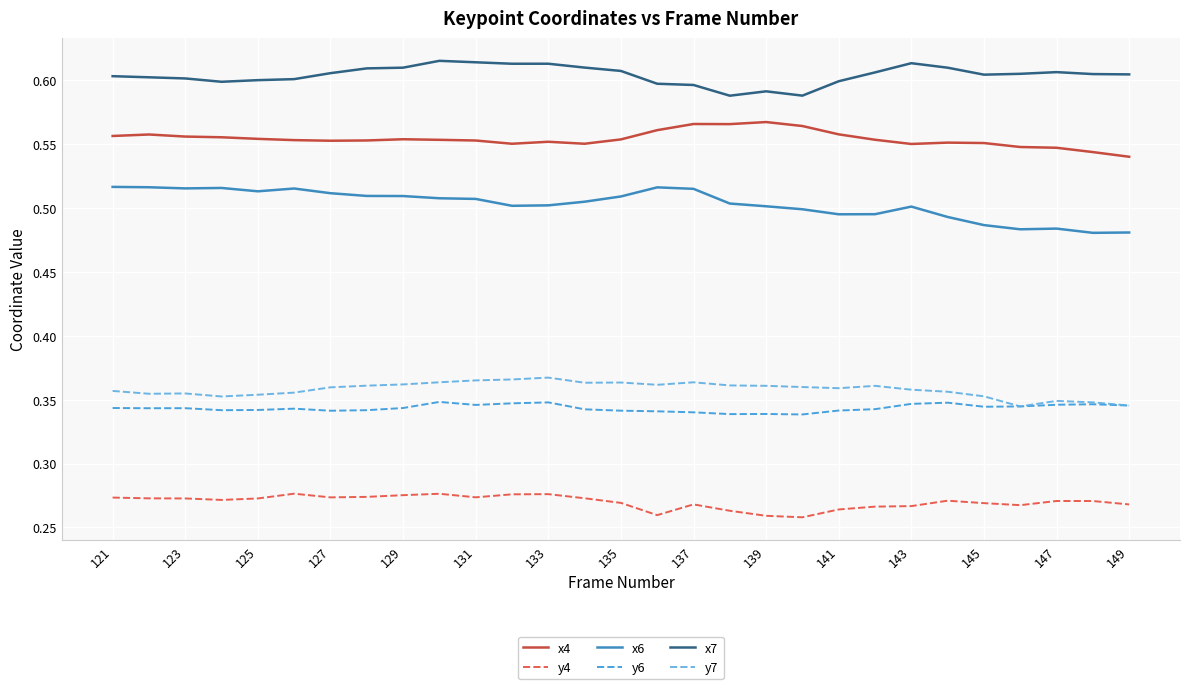

Which series has the largest range (max minus min)?

x6